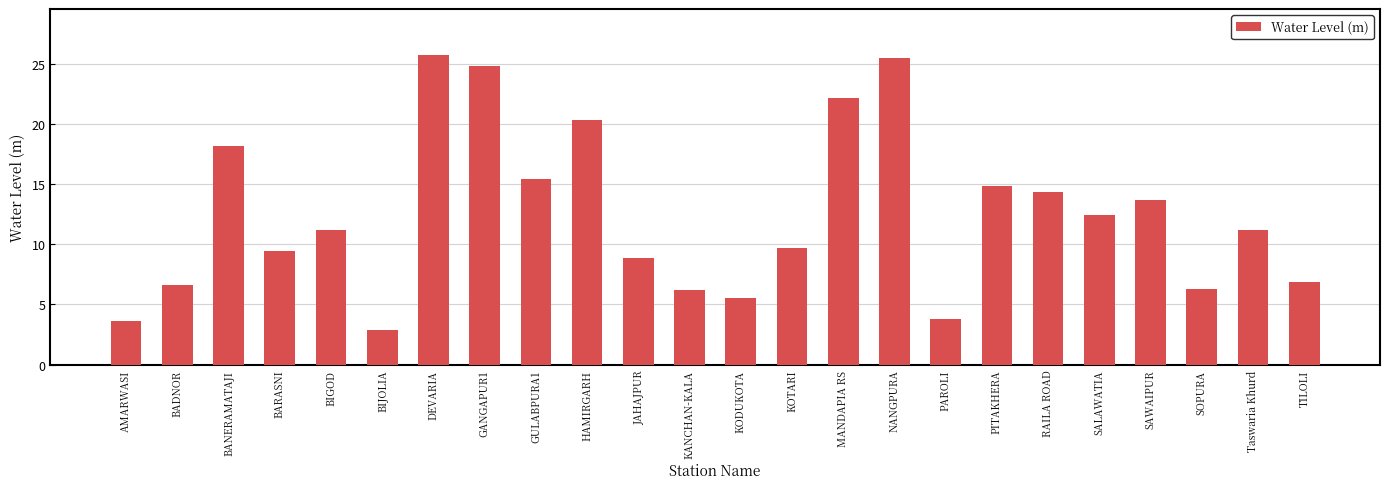

Approximately how many times larger is the value at GANGAPUR1 compared to HAMIRGARH?

1.2